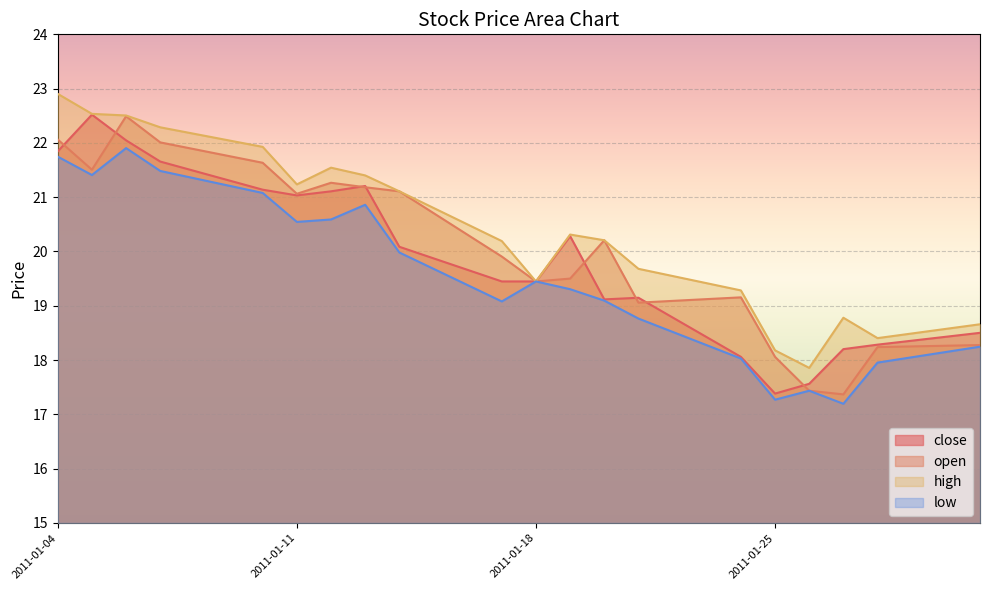

True or false: close and low intersect in this chart.

False